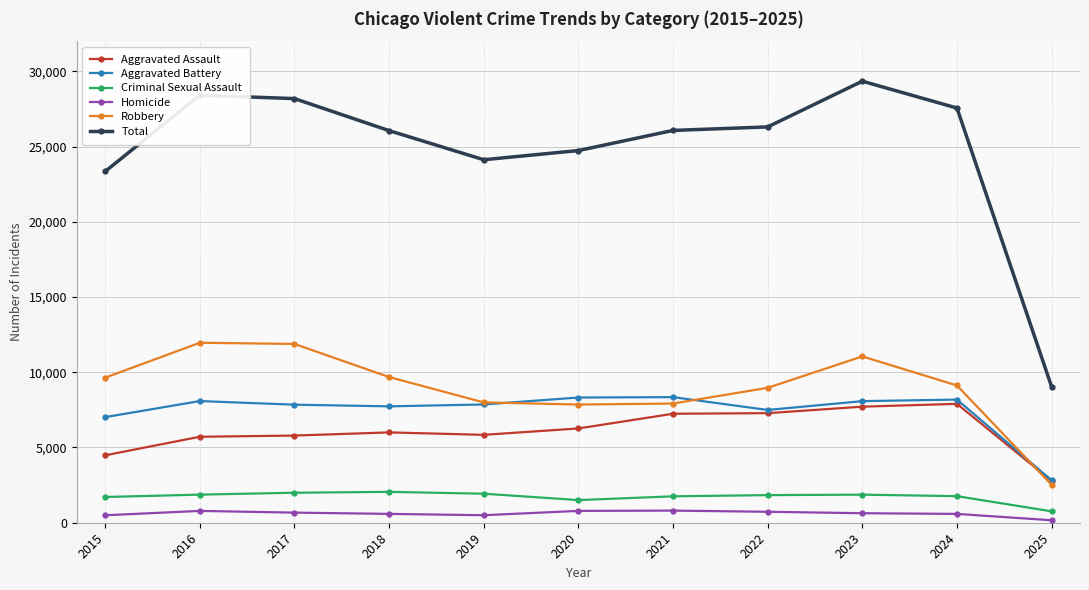

True or false: Homicide and Aggravated Assault intersect in this chart.

False